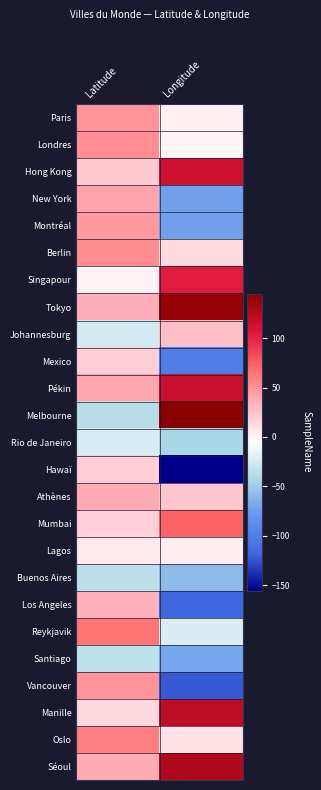

Reading left to right, list all the values displayed in this chart.

Paris: Latitude=48.9	Longitude=2.3
Londres: Latitude=51.5	Longitude=-0.1
Hong Kong: Latitude=22.3	Longitude=114.2
New York: Latitude=40.7	Longitude=-74.0
Montréal: Latitude=45.5	Longitude=-73.6
Berlin: Latitude=52.5	Longitude=13.4
Singapour: Latitude=1.4	Longitude=103.8
Tokyo: Latitude=35.7	Longitude=139.8
Johannesburg: Latitude=-26.2	Longitude=28.0
Mexico: Latitude=19.4	Longitude=-99.1
Pékin: Latitude=40.2	Longitude=116.4
Melbourne: Latitude=-37.8	Longitude=145.0
Rio de Janeiro: Latitude=-22.9	Longitude=-43.2
Hawaï: Latitude=19.6	Longitude=-155.4
Athènes: Latitude=38.0	Longitude=23.7
Mumbai: Latitude=19.0	Longitude=72.8
Lagos: Latitude=6.5	Longitude=3.4
Buenos Aires: Latitude=-34.6	Longitude=-58.4
Los Angeles: Latitude=34.1	Longitude=-118.2
Reykjavik: Latitude=64.1	Longitude=-21.9
Santiago: Latitude=-33.4	Longitude=-70.7
Vancouver: Latitude=49.3	Longitude=-123.1
Manille: Latitude=14.6	Longitude=121.0
Oslo: Latitude=59.9	Longitude=10.7
Séoul: Latitude=37.6	Longitude=127.0